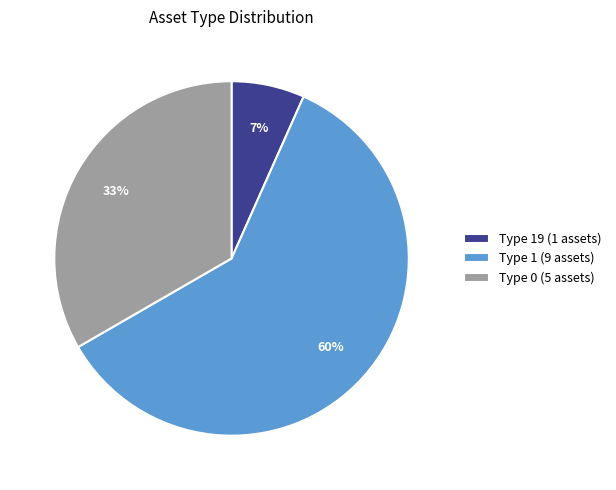

Which category has the smallest portion of the pie?

Type 19 (1 assets)